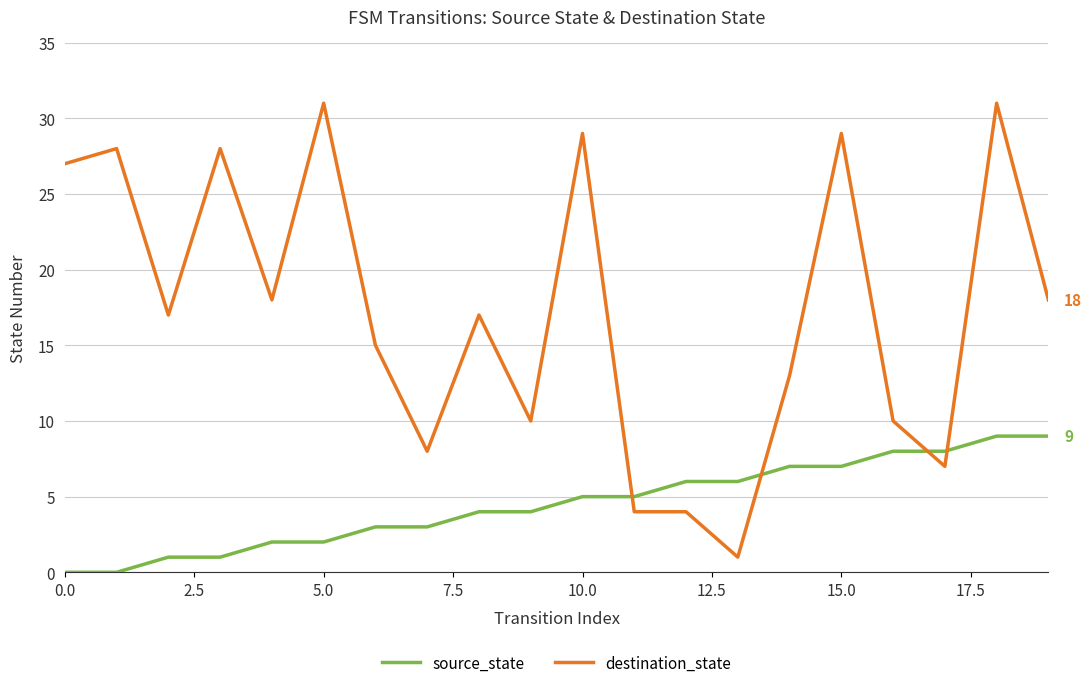

What is the difference between the maximum and minimum values in the destination_state series?

30